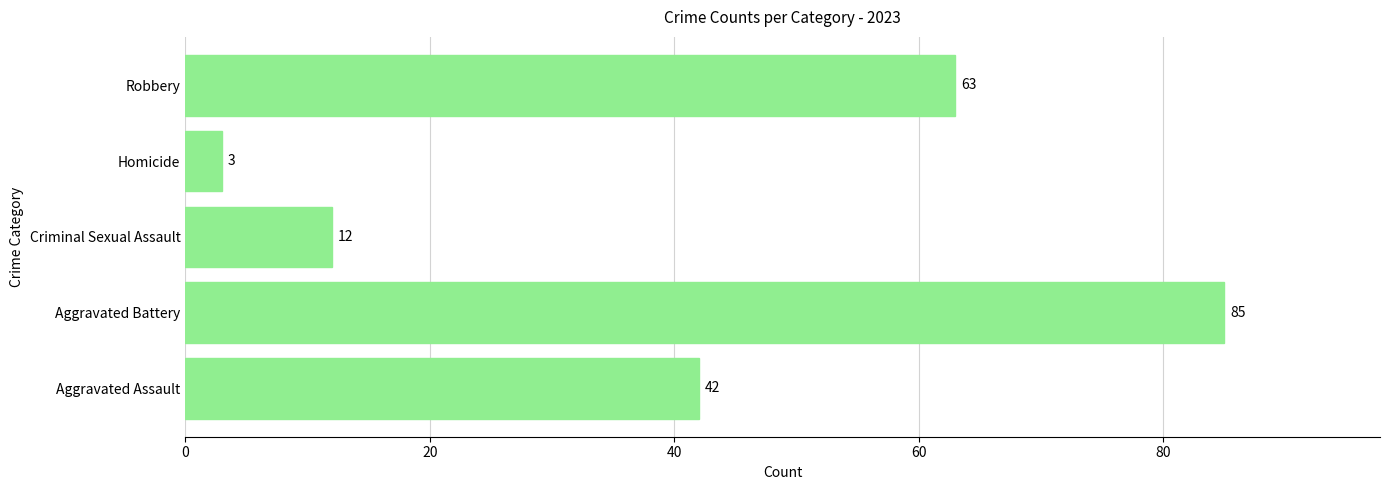

Reading bottom to top, list all the values displayed in this chart.

Aggravated Assault=42	Aggravated Battery=85	Criminal Sexual Assault=12	Homicide=3	Robbery=63